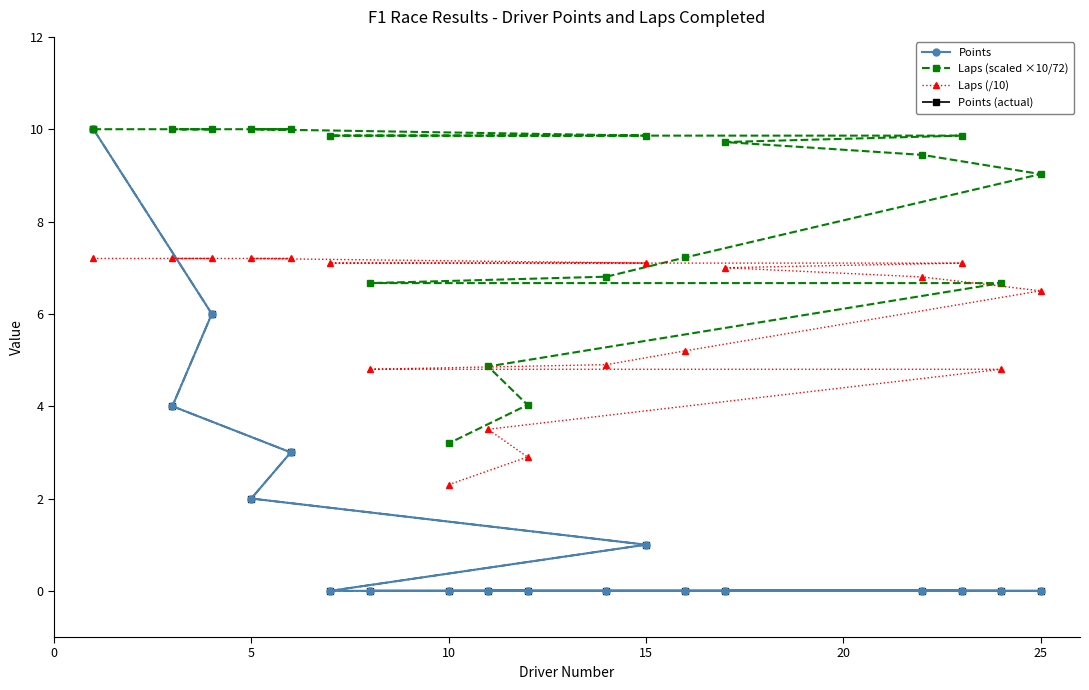

True or false: Laps (scaled ×10/72) has a value of 10.0 at 5.

True